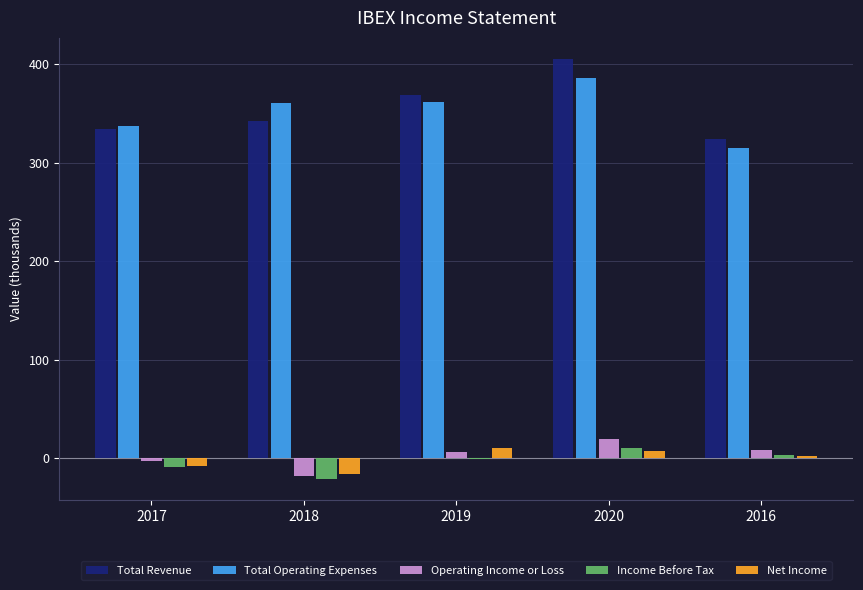

At which label is Total Revenue closest to 364?

2019